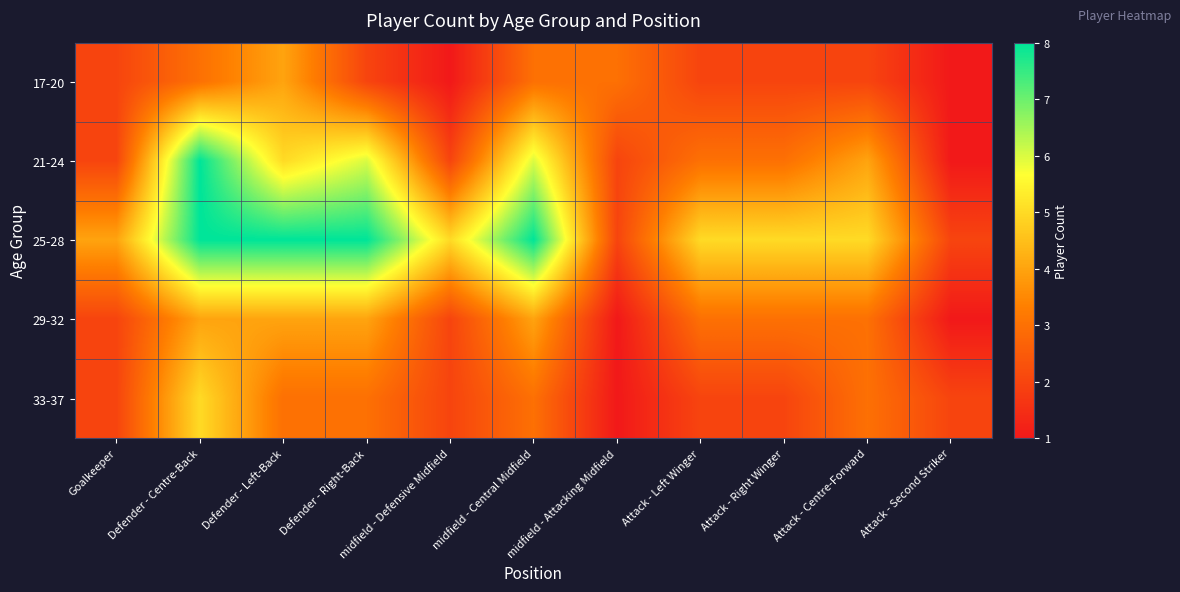

List the series in order of their peak value, lowest first.

17-20, 29-32, 33-37, 21-24, 25-28